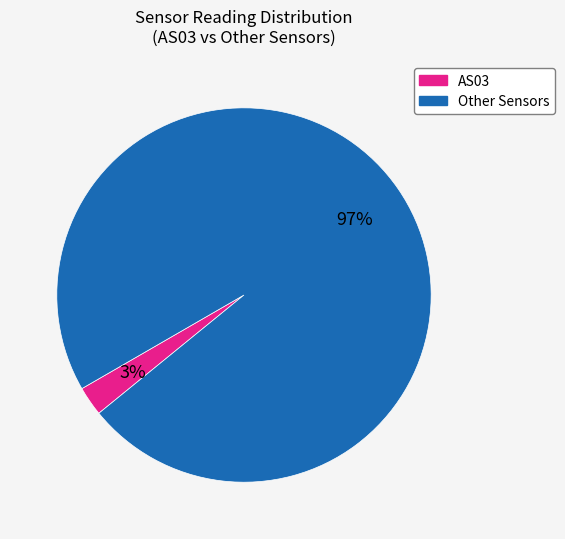

To the nearest percent, what is the average slice percentage?

50%